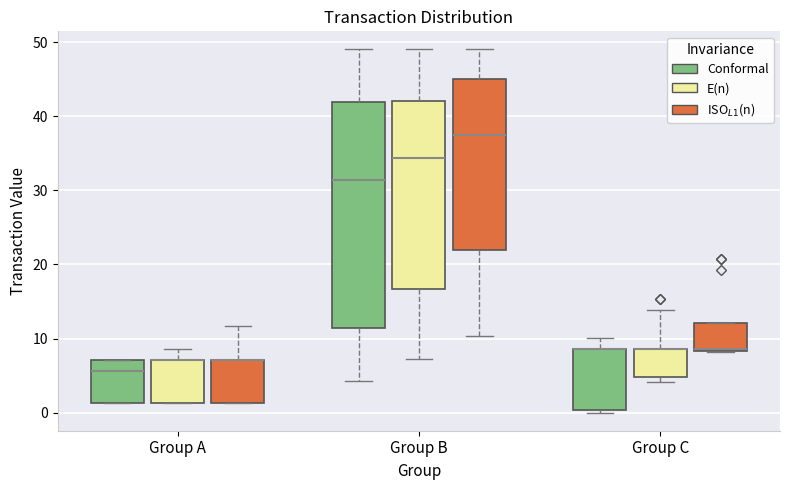

Comparing the boxes themselves (not the whiskers), which one is the tallest?

Group B (Conformal)